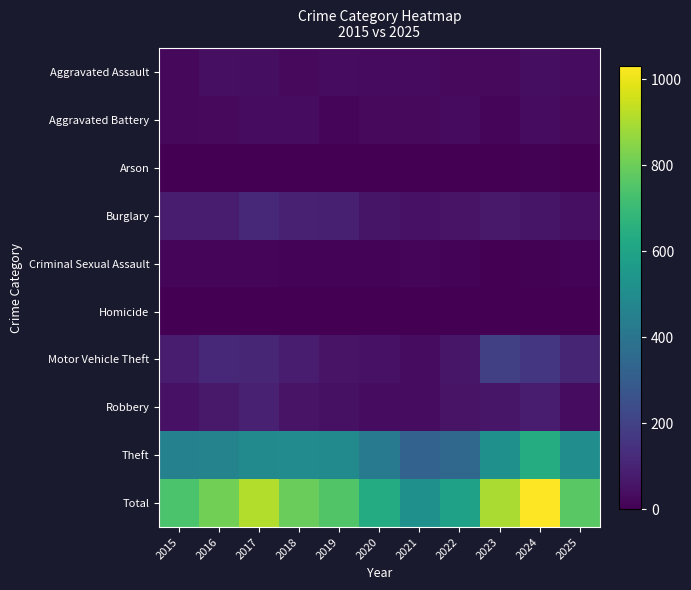

Reading left to right, what are all the values shown in this chart?

Aggravated Assault: 2015=21	2016=41	2017=40	2018=26	2019=34	2020=29	2021=29	2022=25	2023=26	2024=37	2025=36
Aggravated Battery: 2015=21	2016=25	2017=36	2018=34	2019=20	2020=26	2021=28	2022=32	2023=20	2024=36	2025=28
Arson: 2015=4	2016=4	2017=4	2018=3	2019=4	2020=1	2021=2	2022=1	2023=0	2024=5	2025=2
Burglary: 2015=84	2016=83	2017=119	2018=93	2019=91	2020=58	2021=49	2022=55	2023=71	2024=59	2025=43
Criminal Sexual Assault: 2015=19	2016=13	2017=14	2018=9	2019=12	2020=9	2021=16	2022=9	2023=4	2024=7	2025=10
Homicide: 2015=2	2016=2	2017=2	2018=3	2019=3	2020=2	2021=2	2022=4	2023=1	2024=2	2025=0
Motor Vehicle Theft: 2015=82	2016=113	2017=109	2018=78	2019=54	2020=49	2021=35	2022=62	2023=196	2024=164	2025=106
Robbery: 2015=52	2016=71	2017=96	2018=53	2019=45	2020=35	2021=34	2022=53	2023=63	2024=82	2025=36
Theft: 2015=453	2016=461	2017=493	2018=498	2019=490	2020=426	2021=324	2022=348	2023=518	2024=639	2025=505
Total: 2015=738	2016=813	2017=913	2018=797	2019=753	2020=635	2021=519	2022=589	2023=899	2024=1031	2025=766